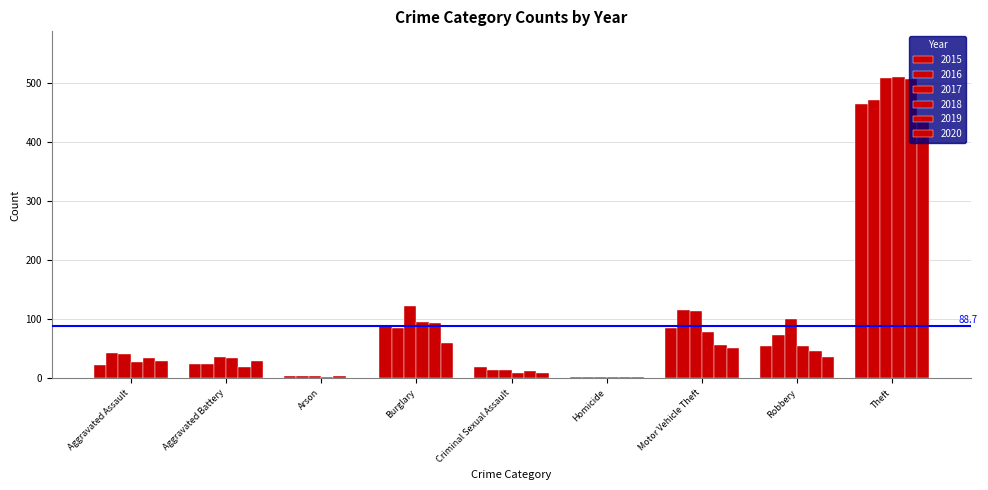

Are the bars horizontal?

No